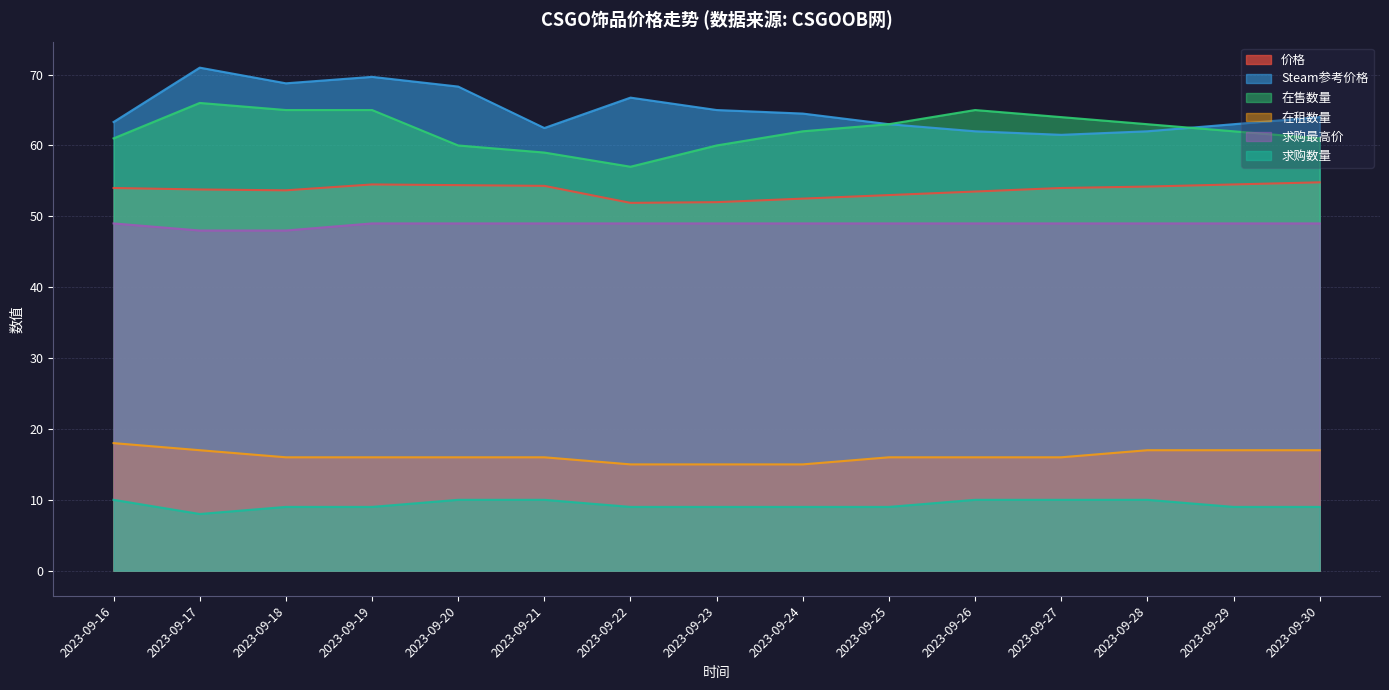

True or false: 在租数量 has more than 0 interior local peaks.

False